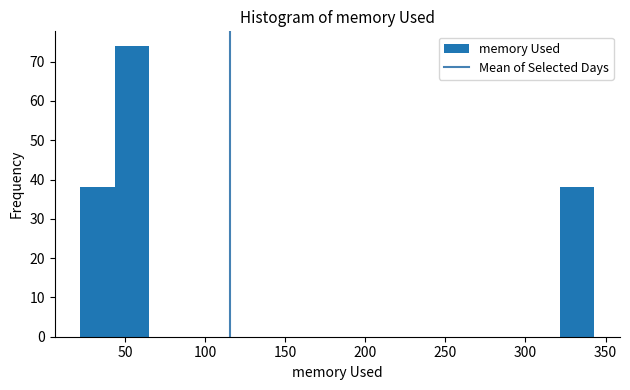

Reading left to right, transcribe this chart: for each bar, give the range it covers on the x-axis and its height. Neither the bar edges nor the heights are printed on the chart, so give them approximately, as read against the axes.

20 to 45: 38
45 to 65: 74
65 to 85: 0
85 to 110: 0
110 to 130: 0
130 to 150: 0
150 to 170: 0
170 to 195: 0
195 to 215: 0
215 to 235: 0
235 to 255: 0
255 to 280: 0
280 to 300: 0
300 to 320: 0
320 to 345: 38